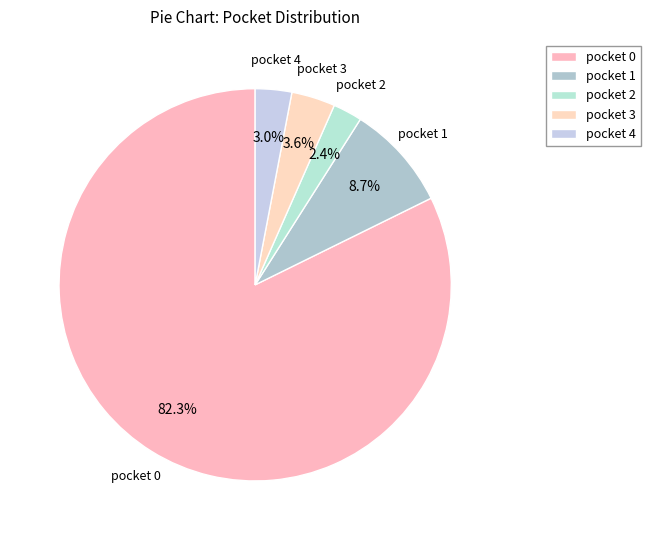

To the nearest percent, what is the difference between the largest and smallest slice percentages?

80%